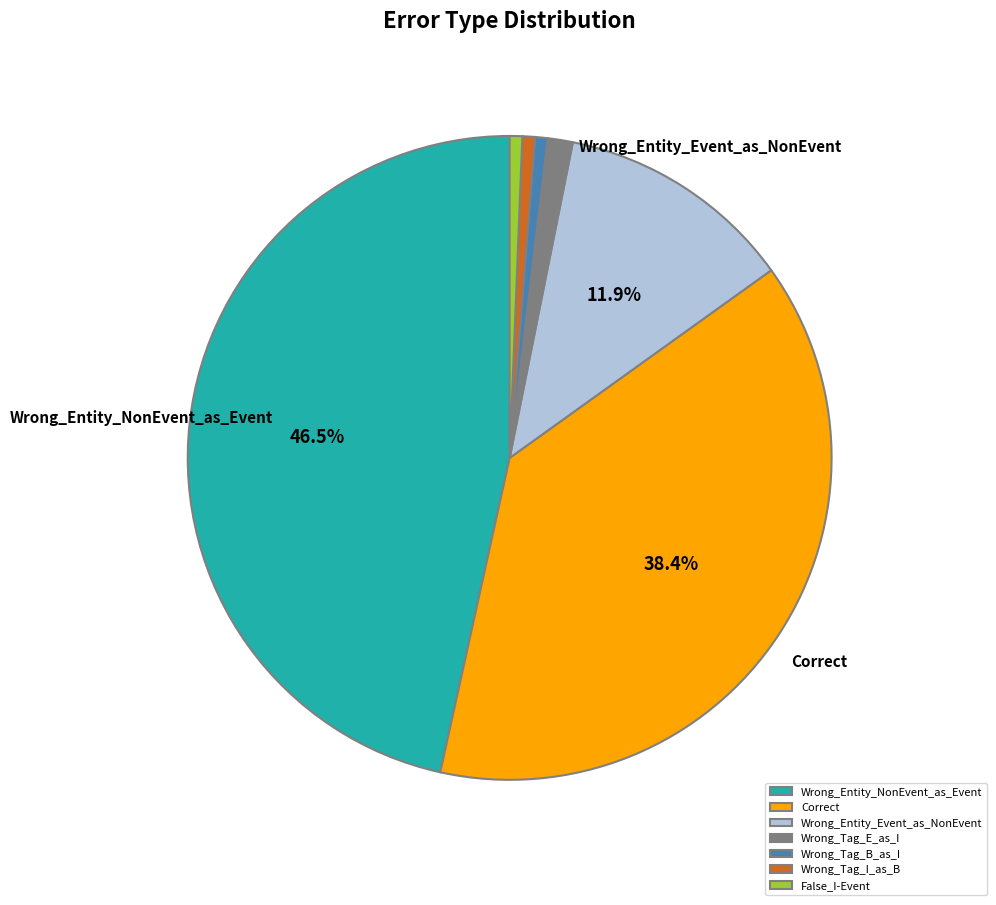

Which slice is the largest?

Wrong_Entity_NonEvent_as_Event